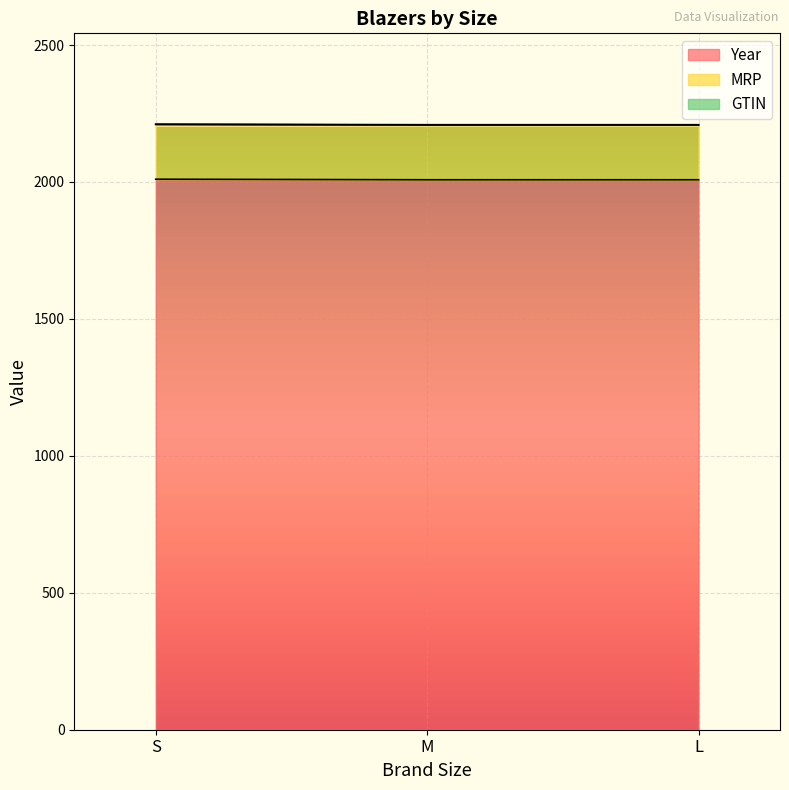

What are all the series names shown in the legend?

Year, MRP, GTIN